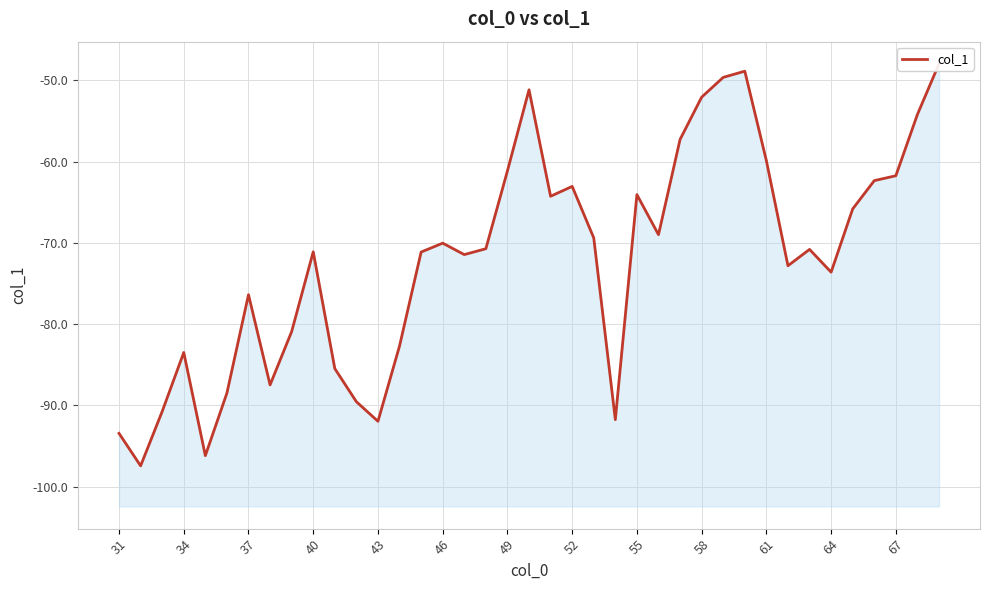

What is the minimum value shown in the chart?

-97.5